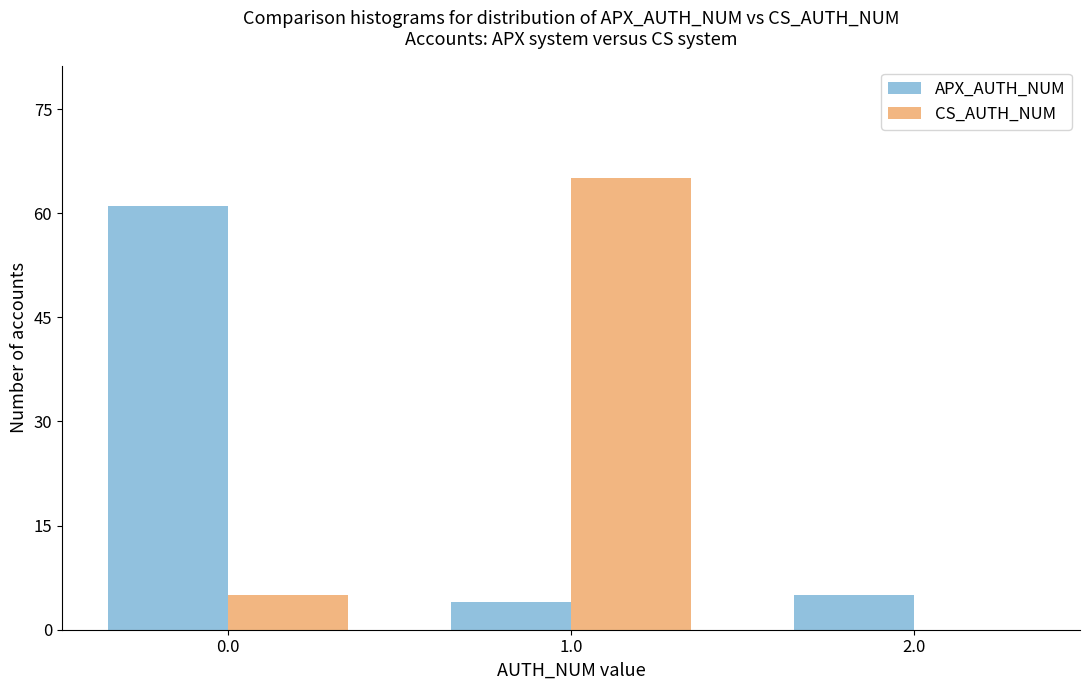

Reading right to left, transcribe all the data shown in this chart.

APX_AUTH_NUM: 2.0=5	1.0=4	0.0=61
CS_AUTH_NUM: 2.0=0	1.0=65	0.0=5